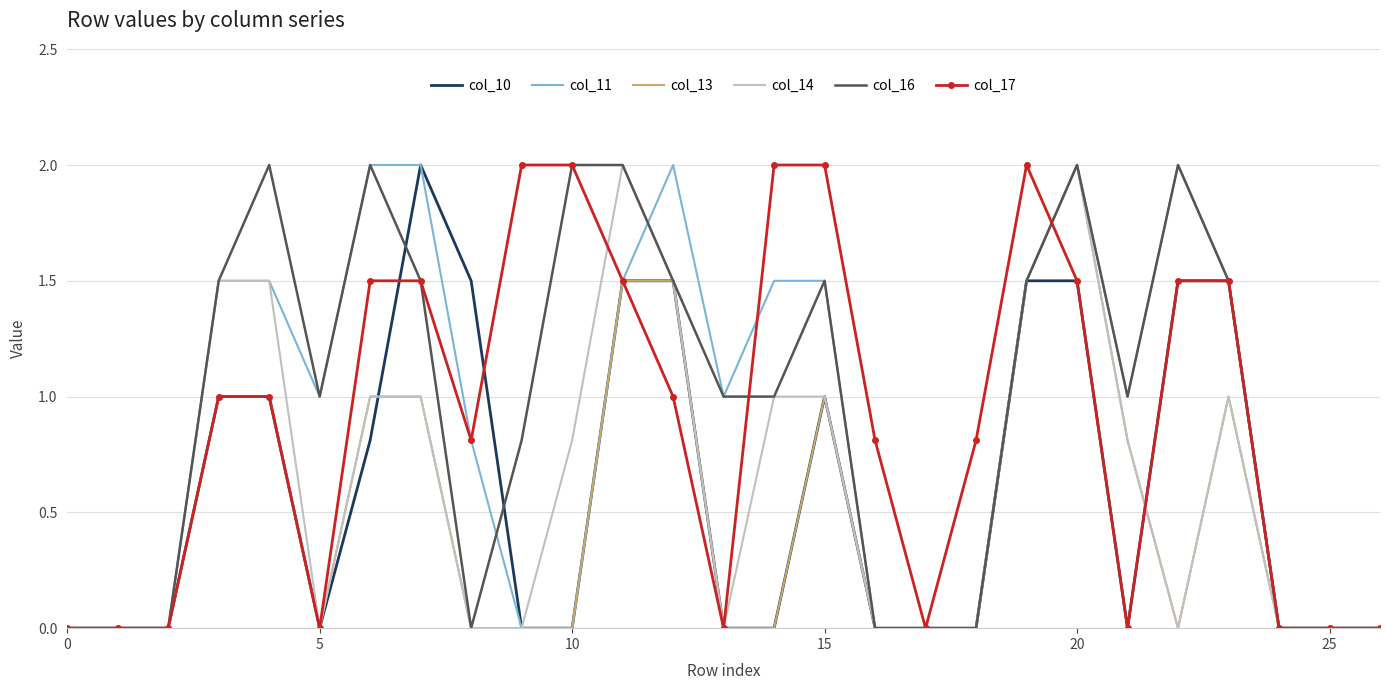

What is the maximum value shown in the chart?

2.0